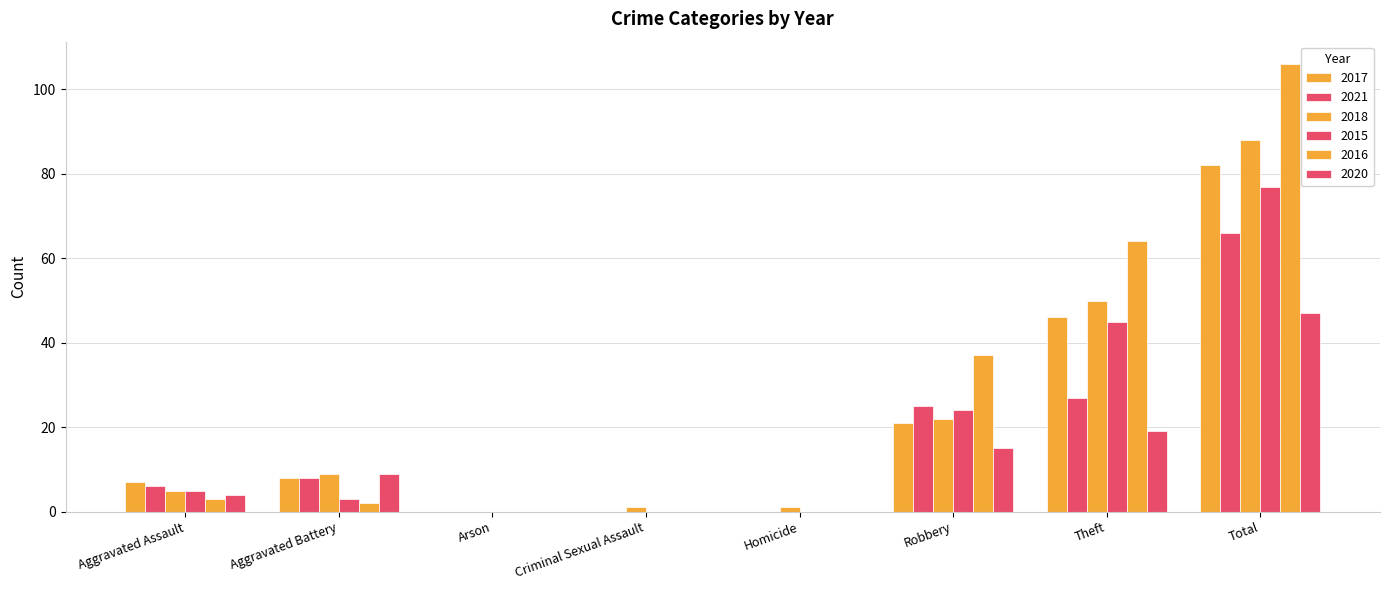

Are the bars horizontal?

No